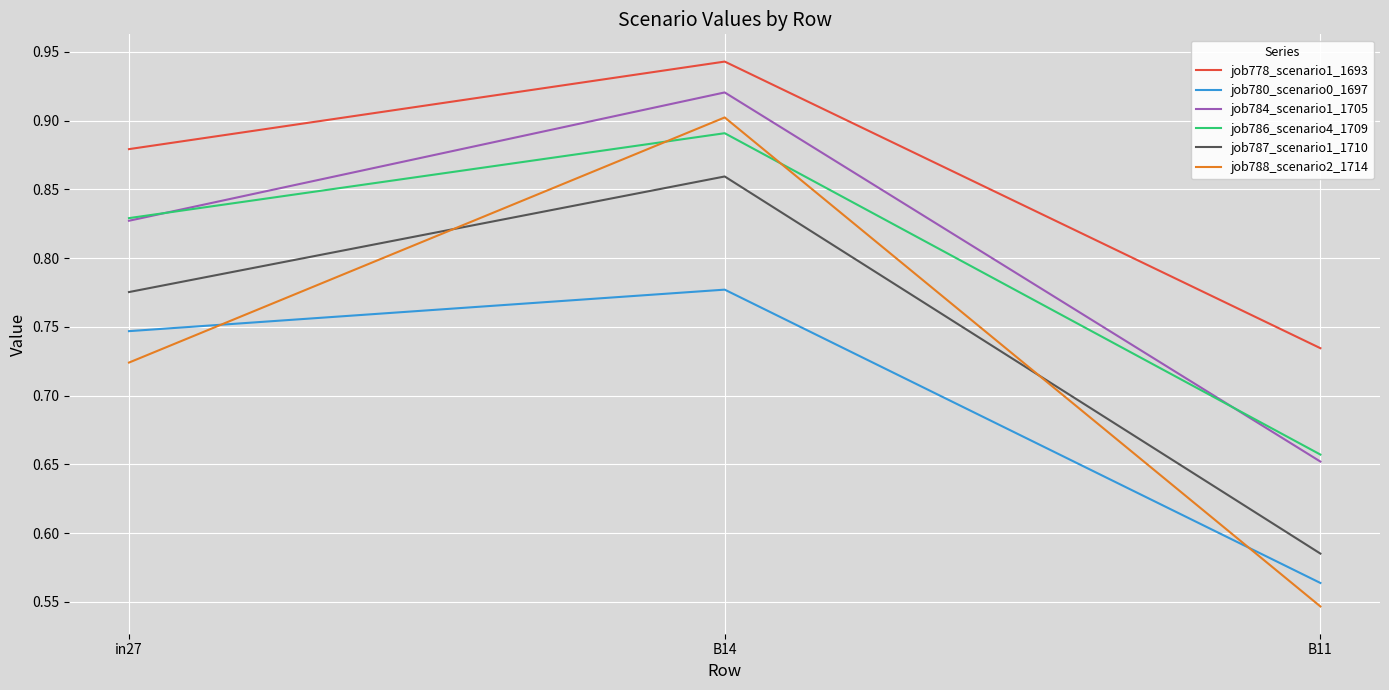

What is the difference between the job787_scenario1_1710 values at in27 and B14?

0.1